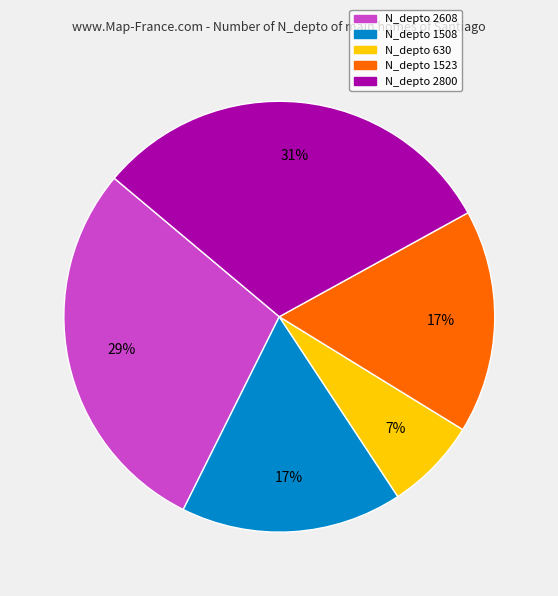

To the nearest percent, what is the difference between the largest and smallest slice percentages?

24%